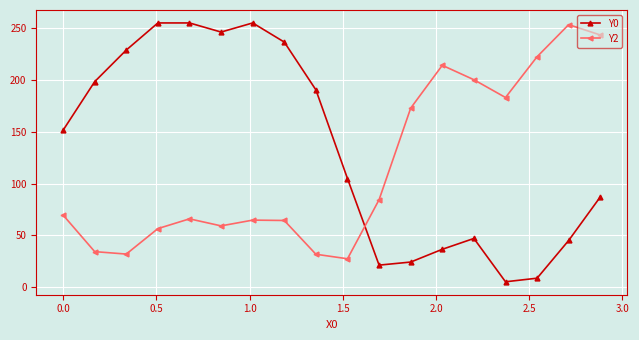

What is the lowest value of the Y0 series?

5.3